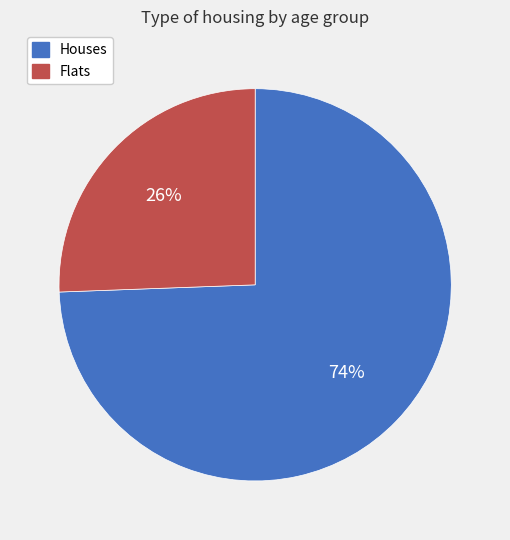

To the nearest percent, what is the combined percentage of Houses and Flats?

100%